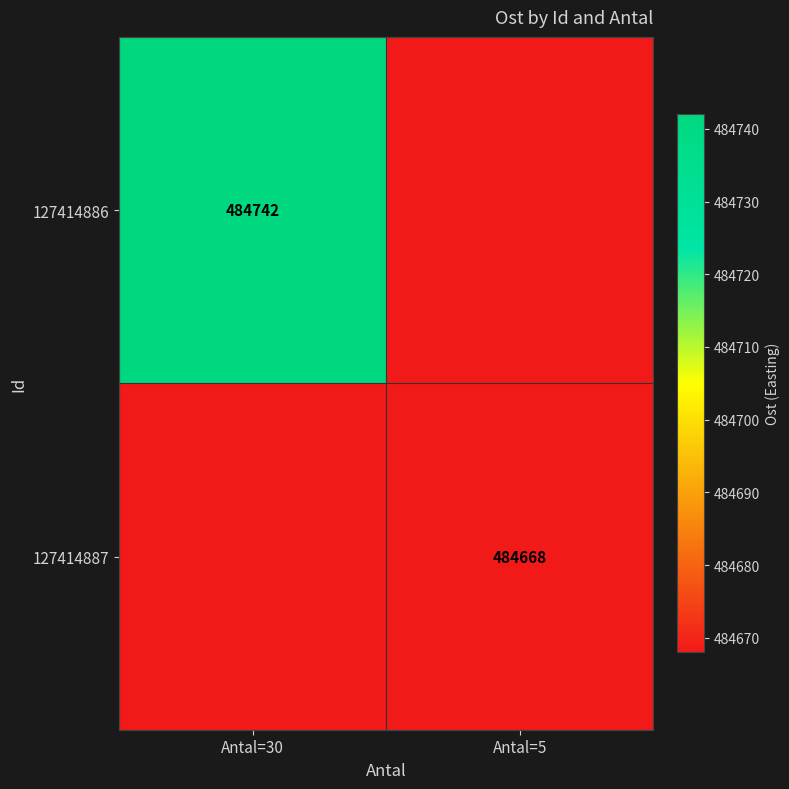

True or false: 127414886 has a value of 329428 at Antal=30.

False